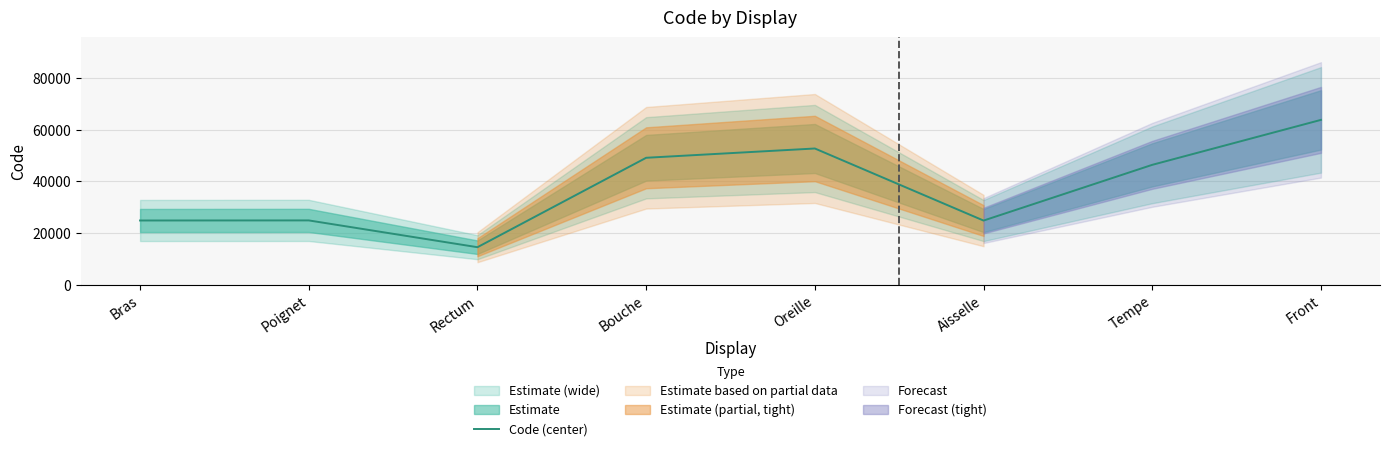

What position from the left is Rectum?

3